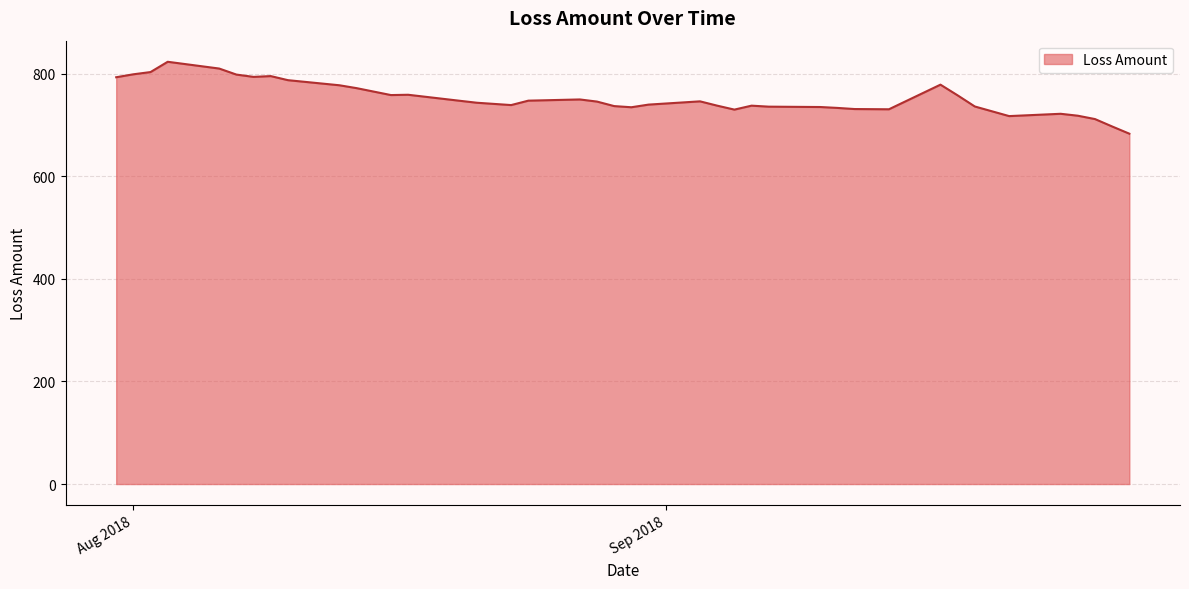

What is the difference between the maximum and minimum values?

140.2